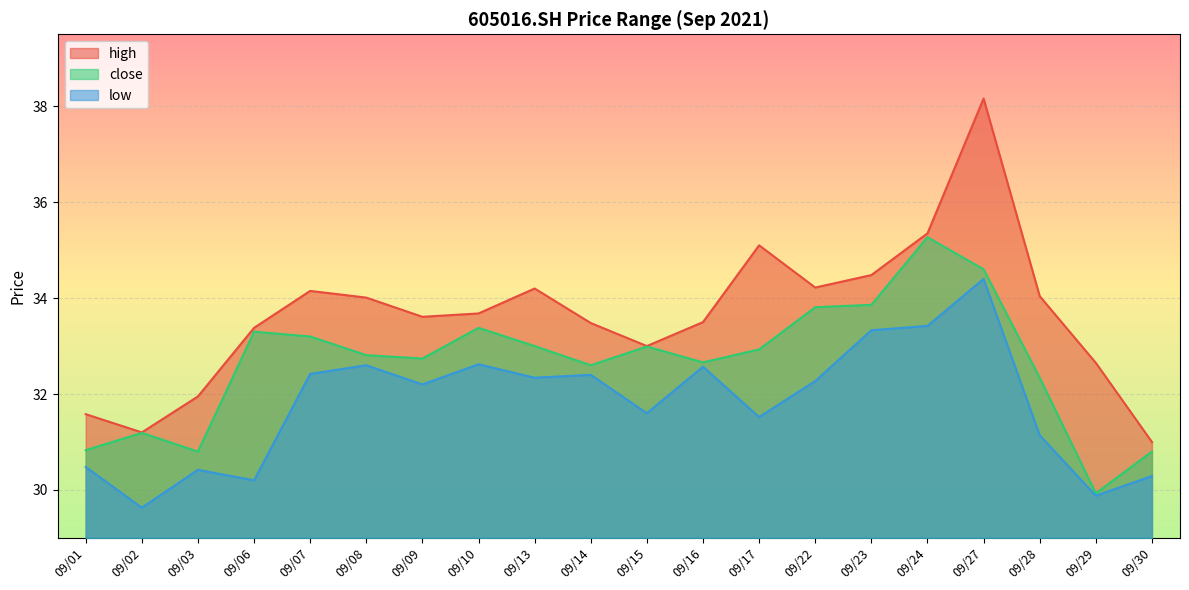

True or false: low and high intersect in this chart.

False